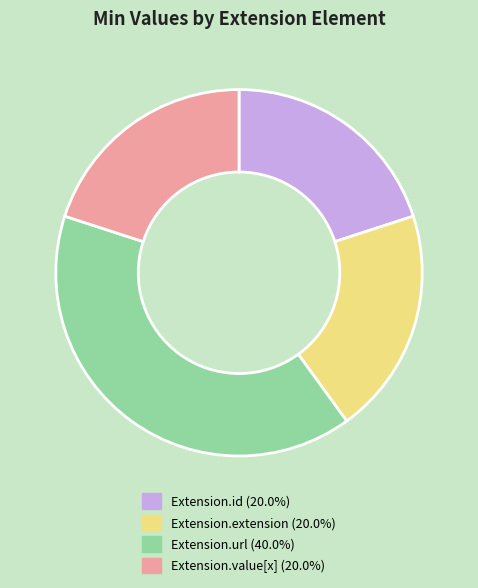

Combined, do Extension.extension and Extension.url account for over 50%?

Yes